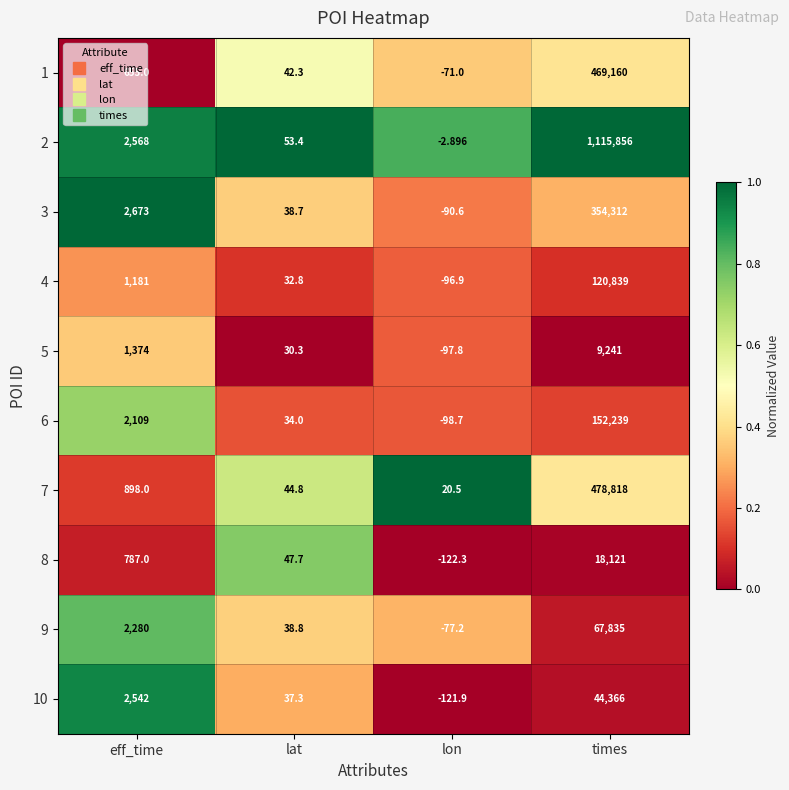

Where is 2 nearest to the value 557926?

eff_time